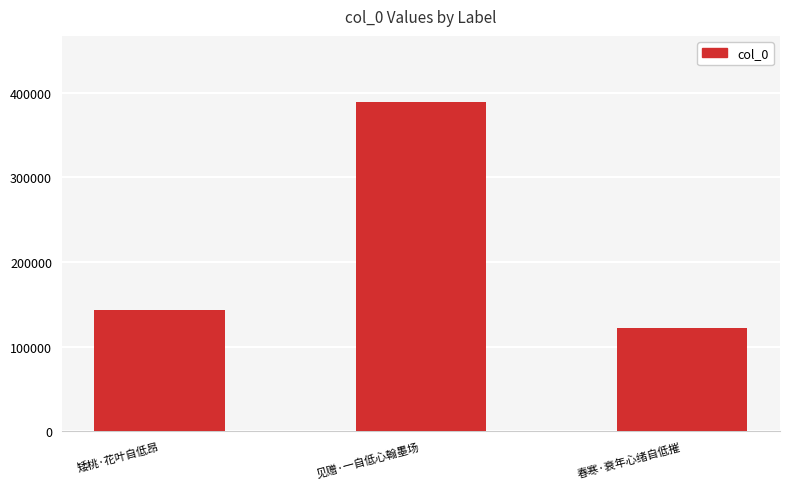

What is the difference between the values at 见赠·一自低心翰墨场 and 矮桃·花叶自低昂?

245660